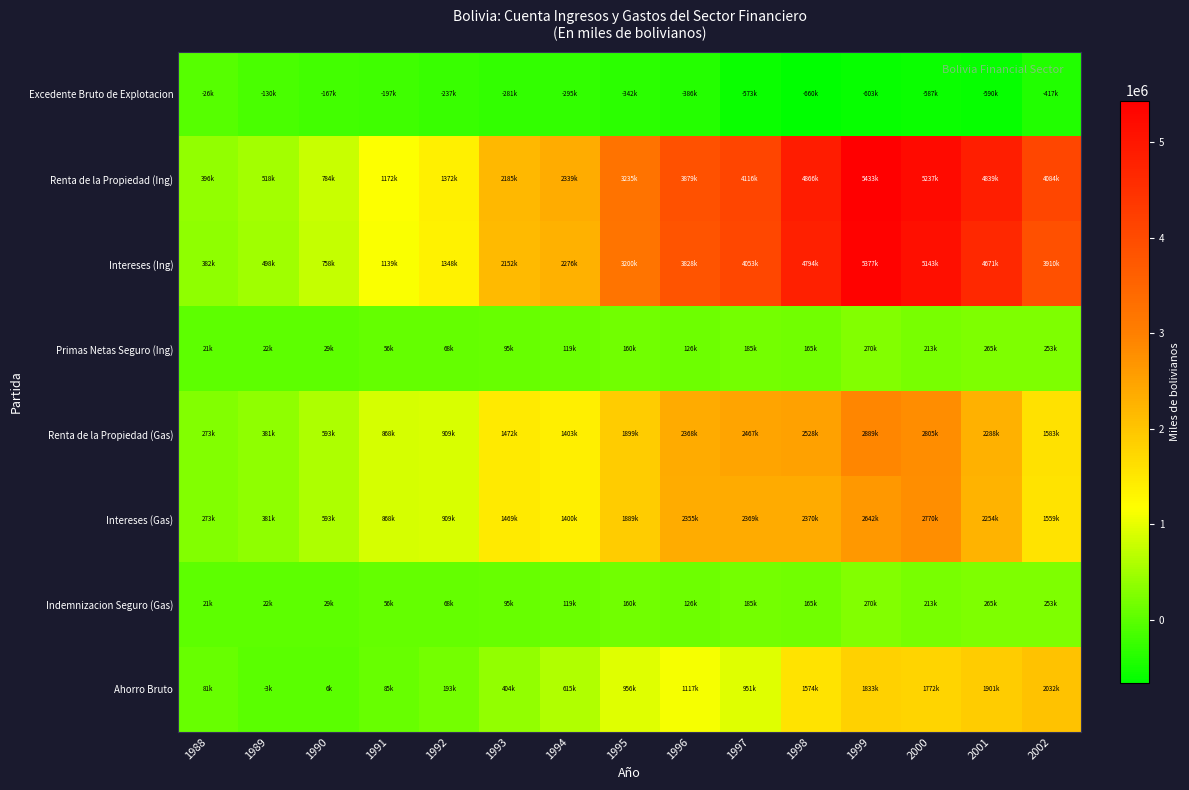

Reading left to right, what are all the values shown in this chart?

Excedente Bruto de Explotacion: 1988=-25883	1989=-129761	1990=-167310	1991=-197156	1992=-237195	1993=-281121	1994=-295410	1995=-342231	1996=-385768	1997=-572665	1998=-660254	1999=-603088	2000=-586890	2001=-589607	2002=-417423
Renta de la Propiedad (Ing): 1988=395642	1989=517849	1990=783659	1991=1171803	1992=1372109	1993=2185413	1994=2339444	1995=3235344	1996=3879429	1997=4116353	1998=4865831	1999=5433386	2000=5237227	2001=4839047	2002=4084346
Intereses (Ing): 1988=381511	1989=498003	1990=758323	1991=1139486	1992=1348156	1993=2151501	1994=2275665	1995=3199536	1996=3828135	1997=4053291	1998=4793924	1999=5376722	2000=5142794	2001=4670929	2002=3909942
Primas Netas Seguro (Ing): 1988=20977	1989=22358	1990=29014	1991=55982	1992=68098	1993=94705	1994=118672	1995=159522	1996=125794	1997=184783	1998=165268	1999=269698	2000=213061	2001=265111	2002=252742
Renta de la Propiedad (Gas): 1988=273103	1989=380663	1990=593285	1991=868246	1992=909330	1993=1471529	1994=1403423	1995=1899061	1996=2367812	1997=2467037	1998=2528050	1999=2889099	2000=2805335	2001=2287880	2002=1582830
Intereses (Gas): 1988=273103	1989=380663	1990=593285	1991=868213	1992=909330	1993=1468737	1994=1400043	1995=1888906	1996=2355446	1997=2369141	1998=2370449	1999=2641510	2000=2769761	2001=2254215	2002=1558916
Indemnizacion Seguro (Gas): 1988=20977	1989=22358	1990=29014	1991=55982	1992=68098	1993=94705	1994=118672	1995=159522	1996=125794	1997=184783	1998=165268	1999=269698	2000=213061	2001=265111	2002=252742
Ahorro Bruto: 1988=80643	1989=-3150	1990=5907	1991=84709	1992=192805	1993=403993	1994=614535	1995=956208	1996=1117231	1997=951485	1998=1573728	1999=1832560	2000=1772153	2001=1900933	2002=2031588